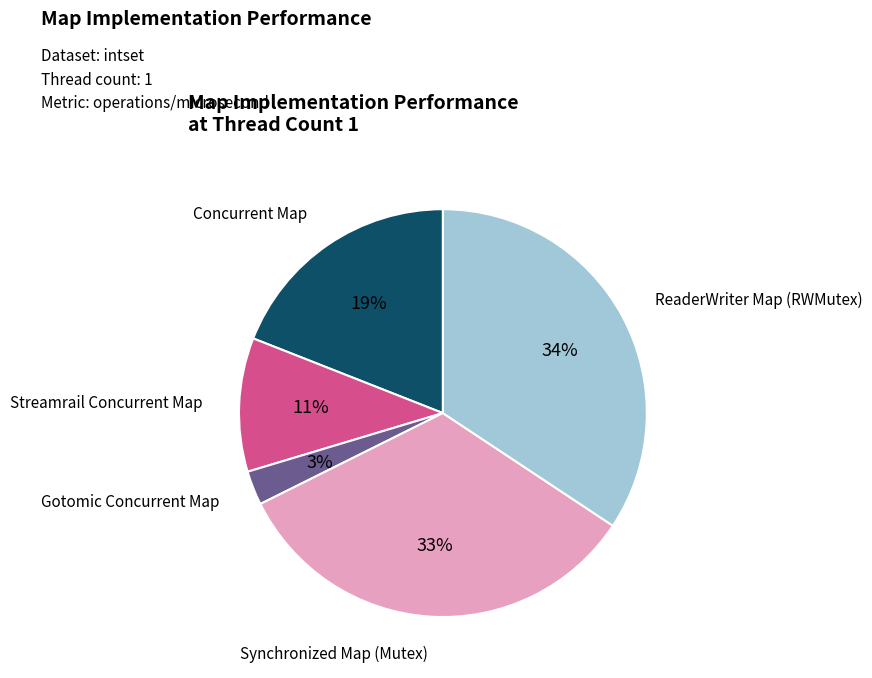

How many slices are in this pie chart?

5